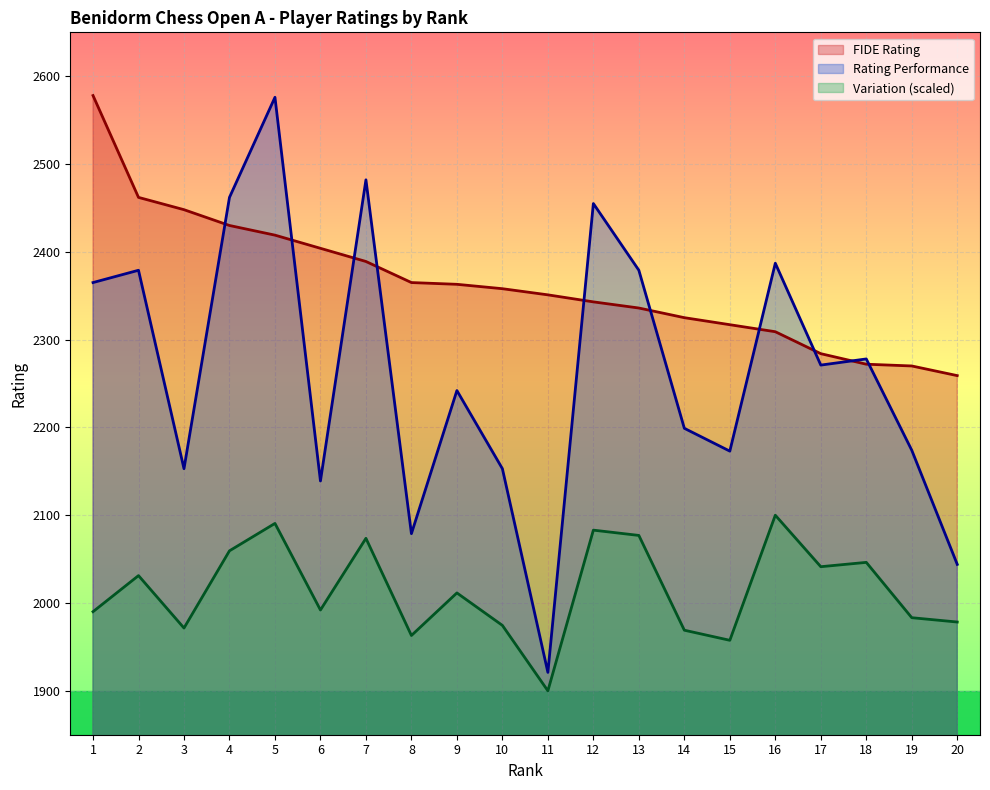

What is the difference between the maximum and minimum values in the FIDE Rating series?

319.0